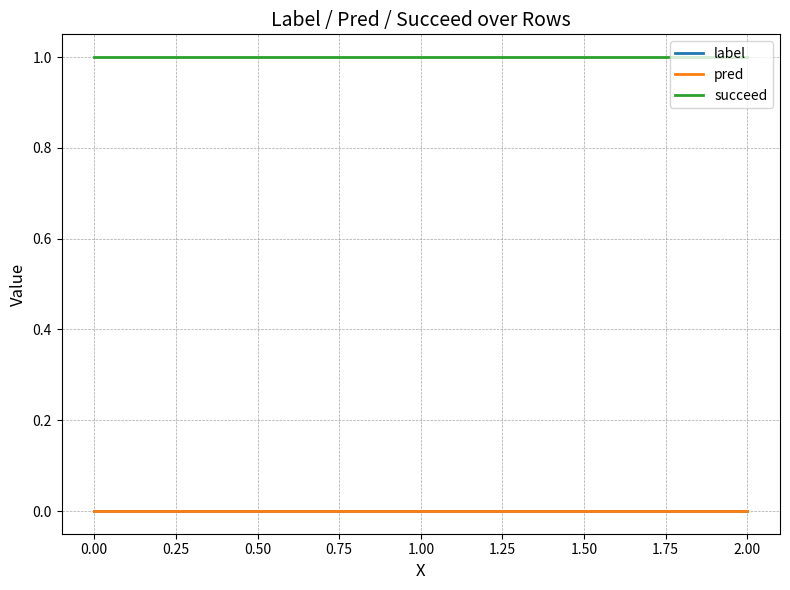

Does the chart have visible grid lines?

Yes